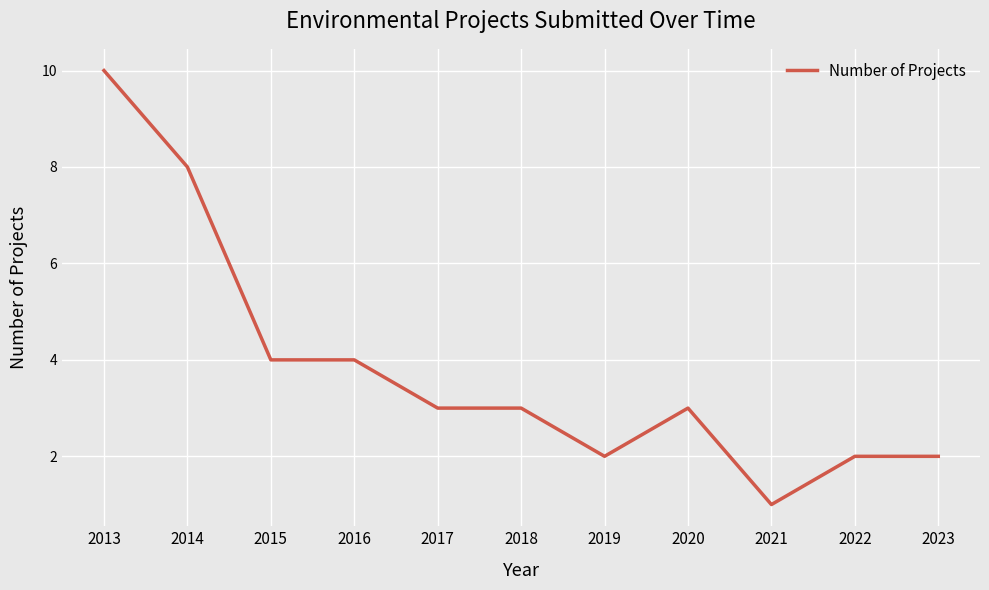

Does the chart have visible grid lines?

Yes